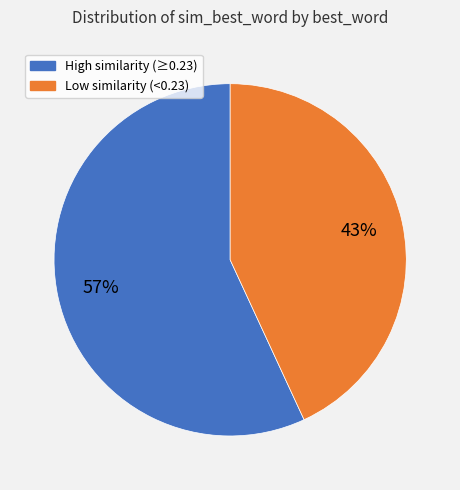

Does any single category account for the majority?

Yes